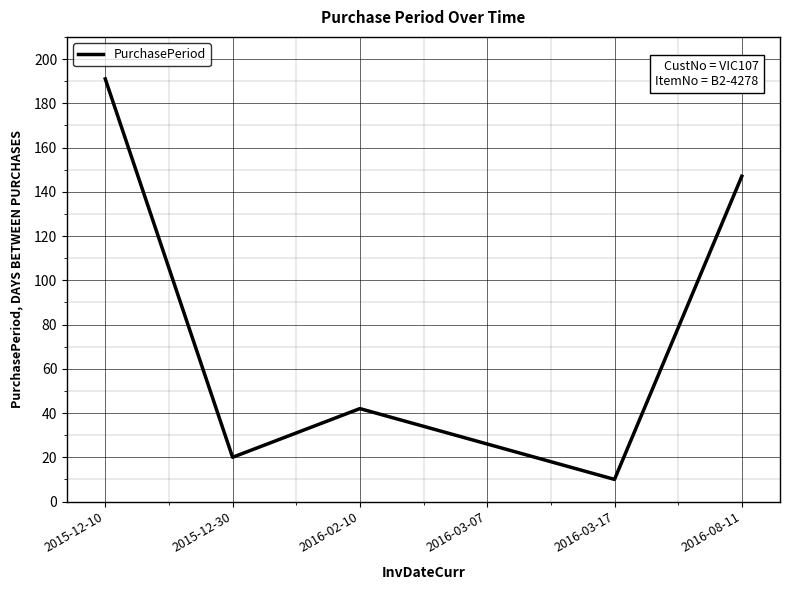

Reading right to left, what are all the values shown in this chart?

147	10	26	42	20	191